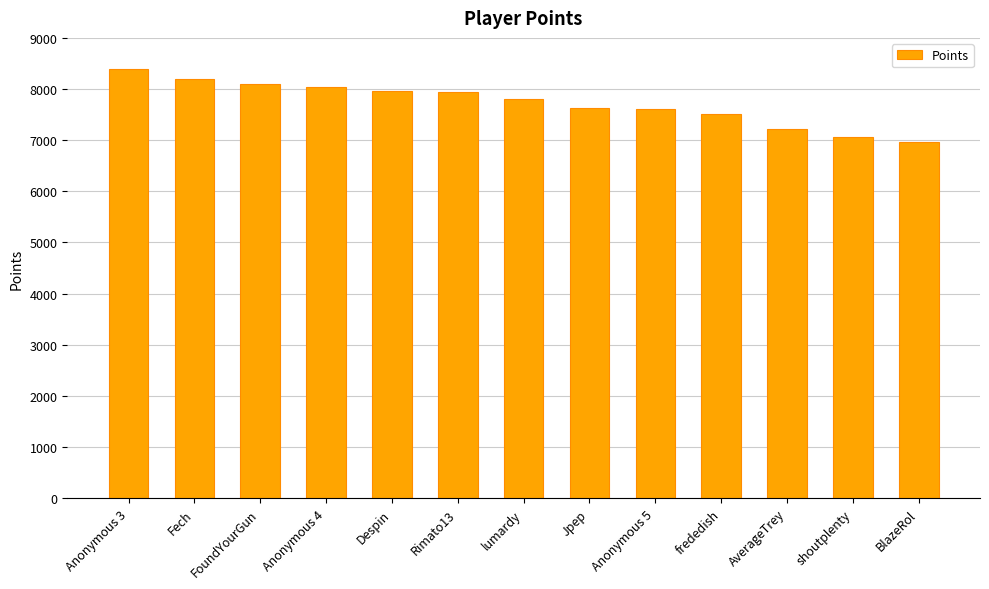

What is the average value?

7725